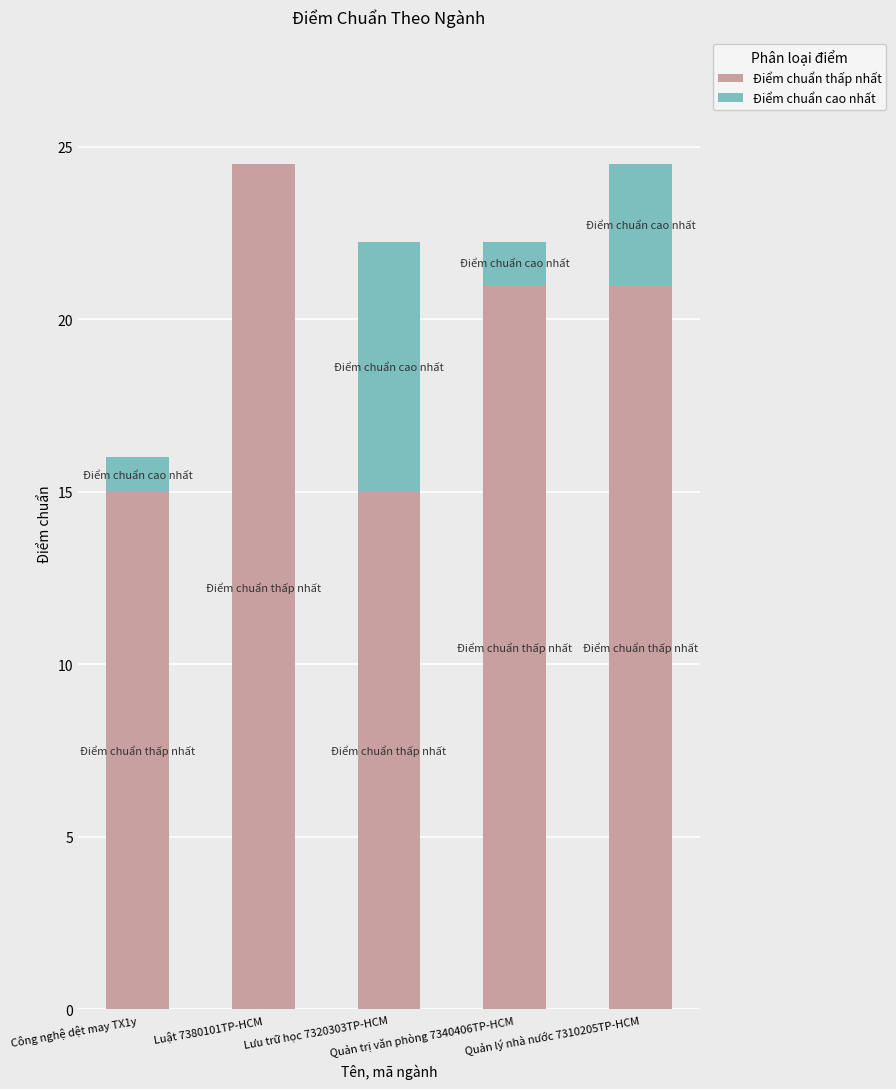

What is the sum of all Điểm chuẩn thấp nhất values?

96.5